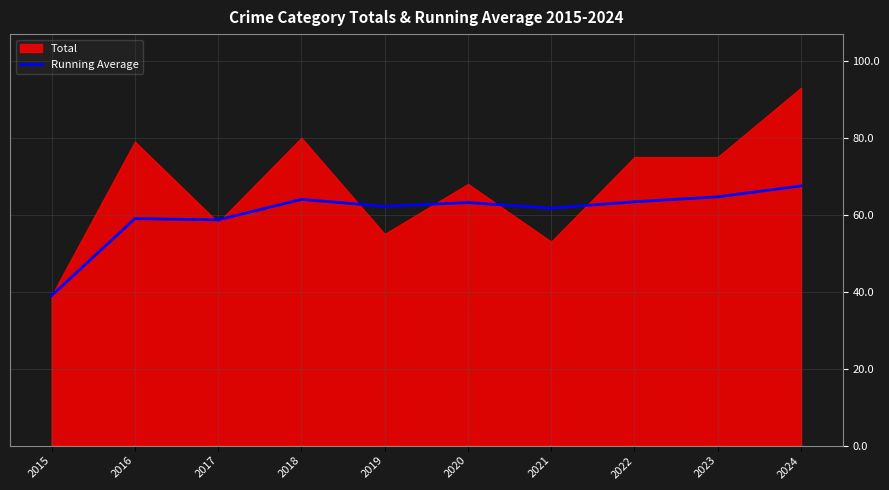

True or false: the data shows 64.7 at 2023.

True